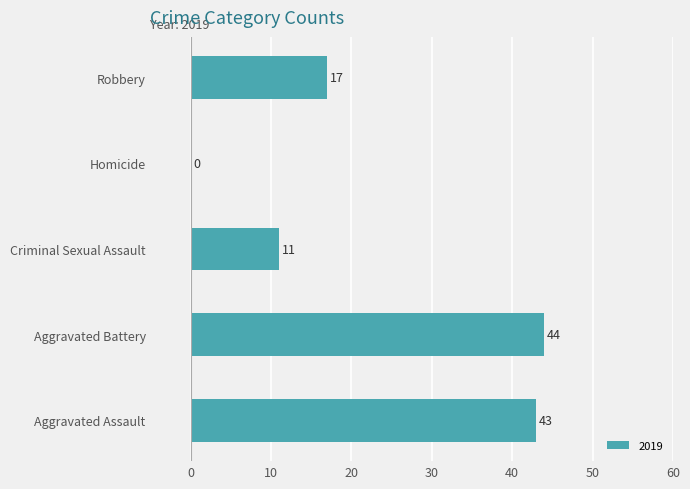

The value at Homicide is 0. True or false?

True